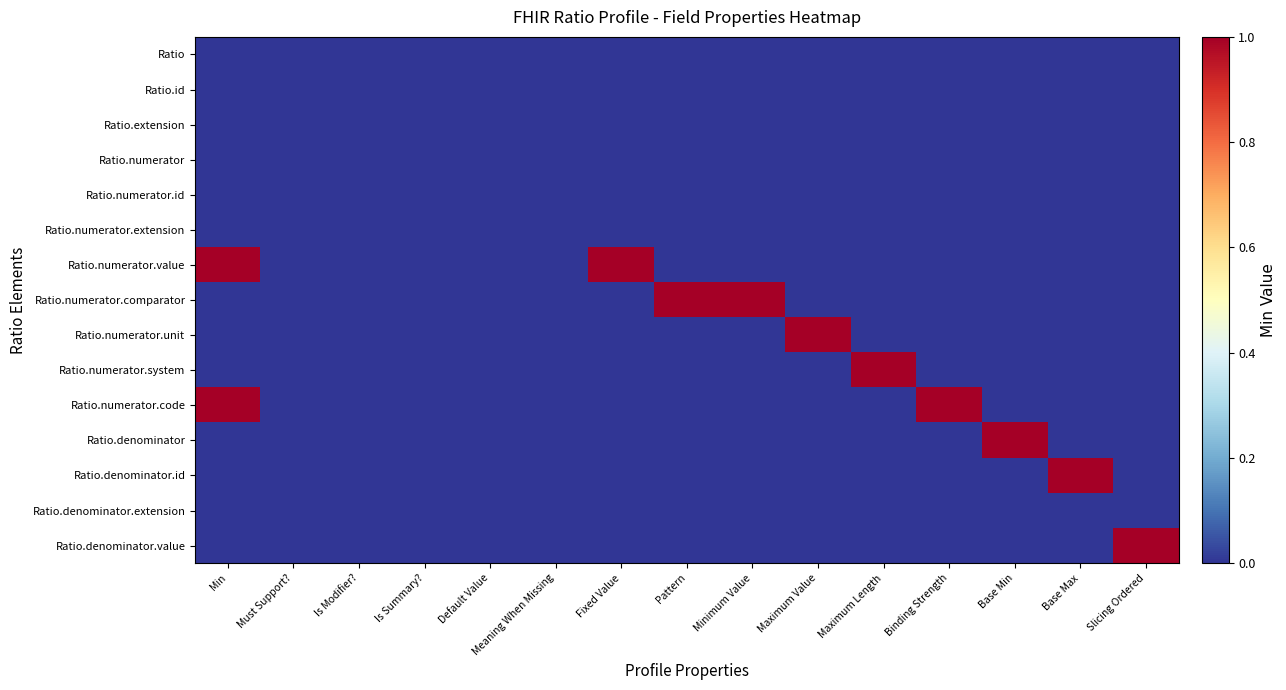

At which category does the chart reach its peak across all series?

Min